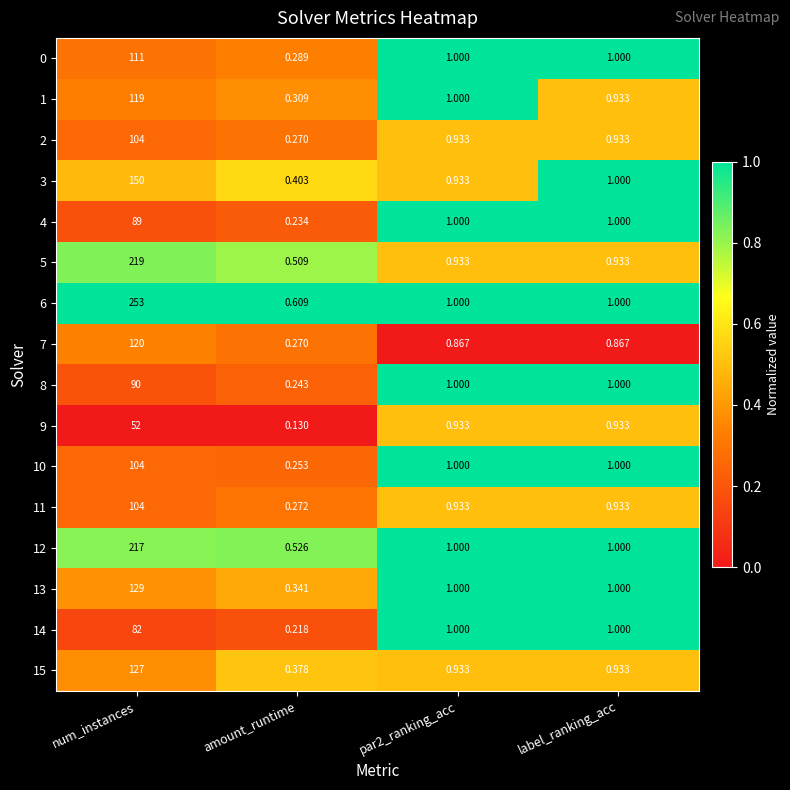

Is the value of 12 at num_instances greater than the value of 7 at label_ranking_acc?

Yes